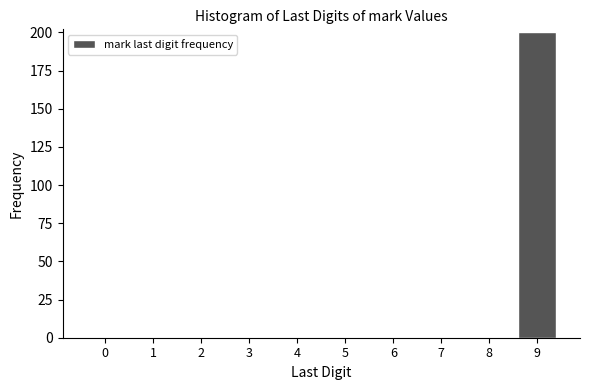

Reading right to left, extract all data points from this chart.

9=200	8=0	7=0	6=0	5=0	4=0	3=0	2=0	1=0	0=0